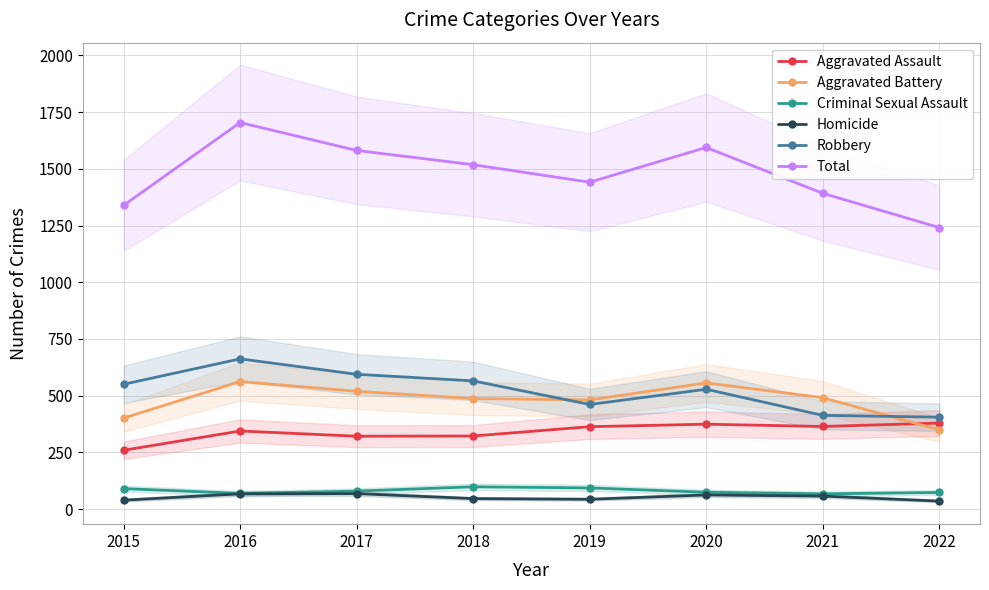

What is the value of the Criminal Sexual Assault point at the 4th from the left?

98